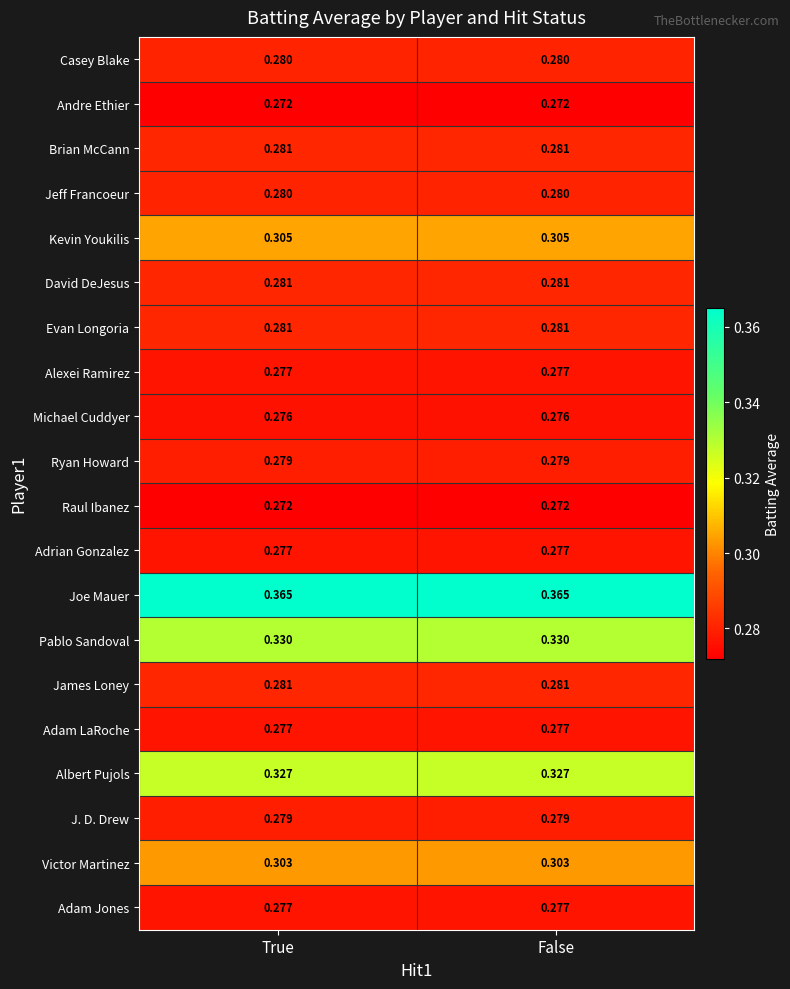

Which series has the largest total across all categories?

Joe Mauer